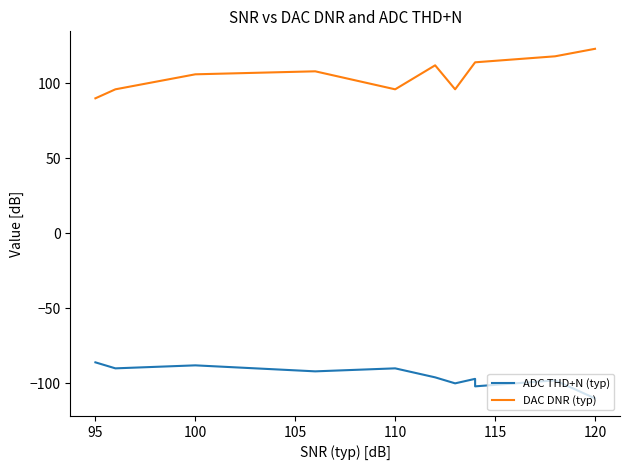

True or false: ADC THD+N (typ) and DAC DNR (typ) cross at least once.

False